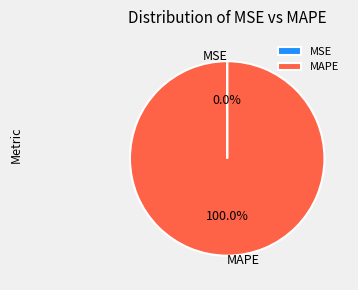

What is the largest slice in the pie chart?

MAPE